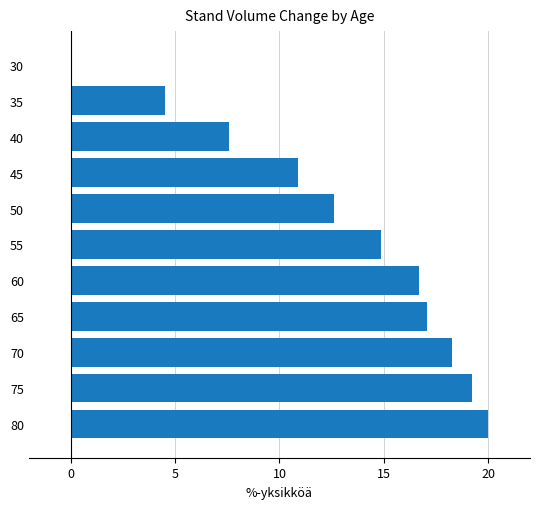

Between 45 and 50, which is larger?

50